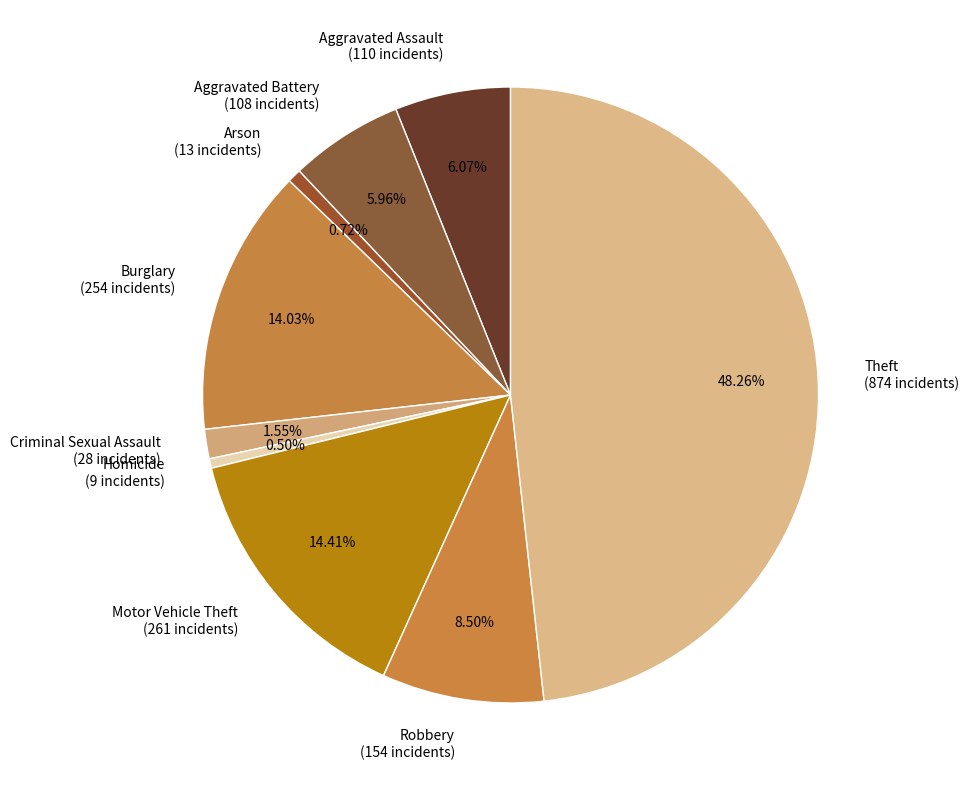

The Motor Vehicle Theft slice represents 14% of the pie. True or false?

True